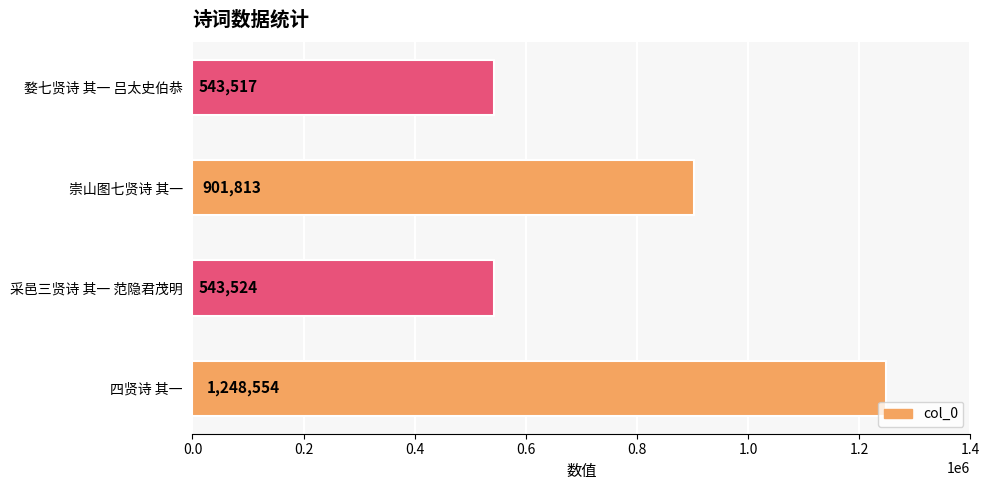

How many series are shown in this chart?

1